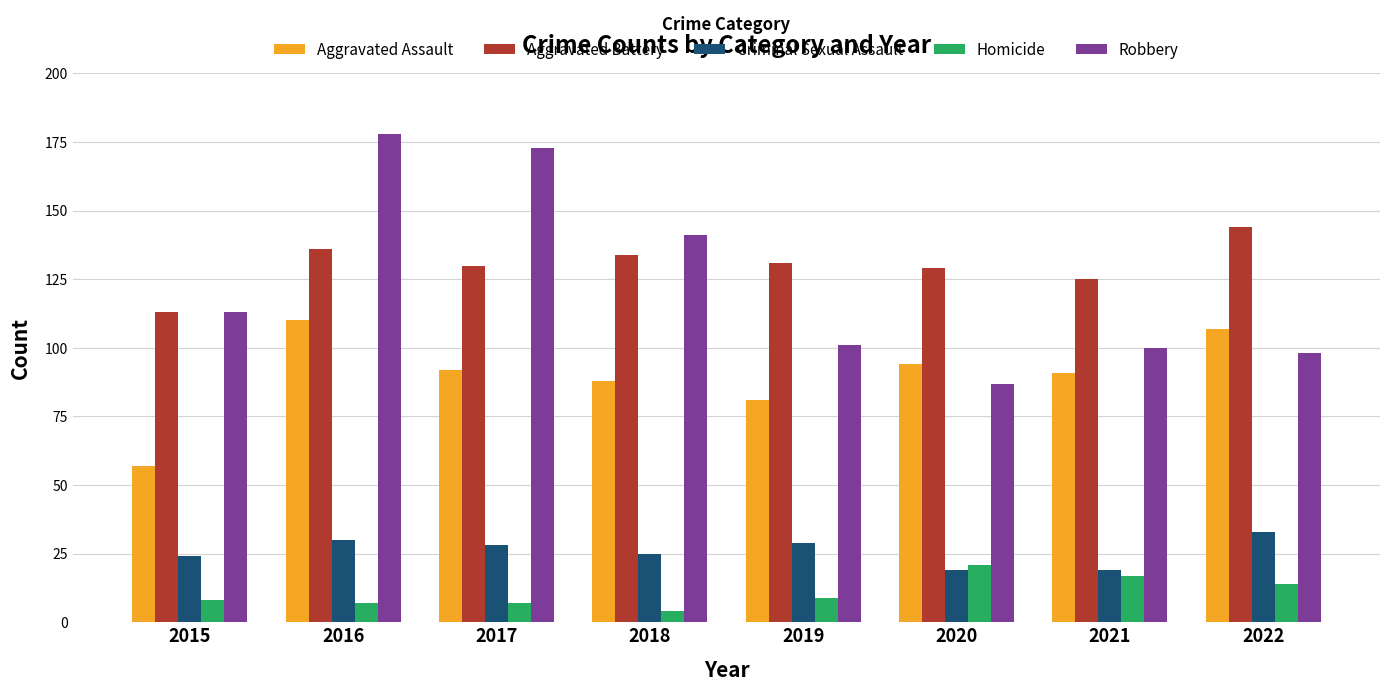

Reading right to left, list all the values displayed in this chart.

Aggravated Assault: 107	91	94	81	88	92	110	57
Aggravated Battery: 144	125	129	131	134	130	136	113
Criminal Sexual Assault: 33	19	19	29	25	28	30	24
Homicide: 14	17	21	9	4	7	7	8
Robbery: 98	100	87	101	141	173	178	113